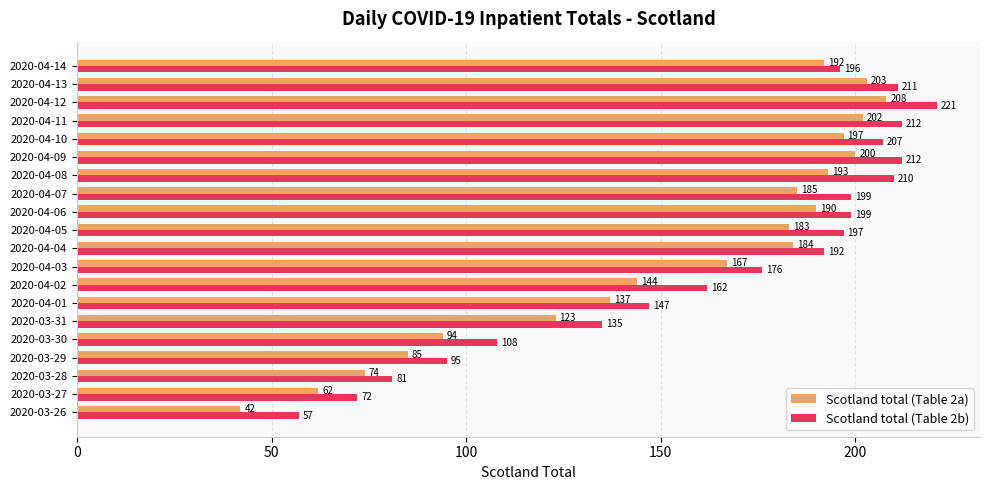

What is the difference between the highest and lowest values at 2020-04-14?

4